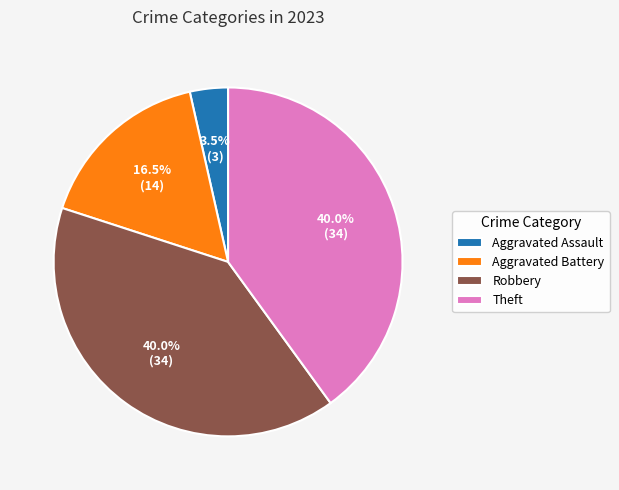

Combined, what portion of the pie is Aggravated Battery and Aggravated Assault?

20.0%